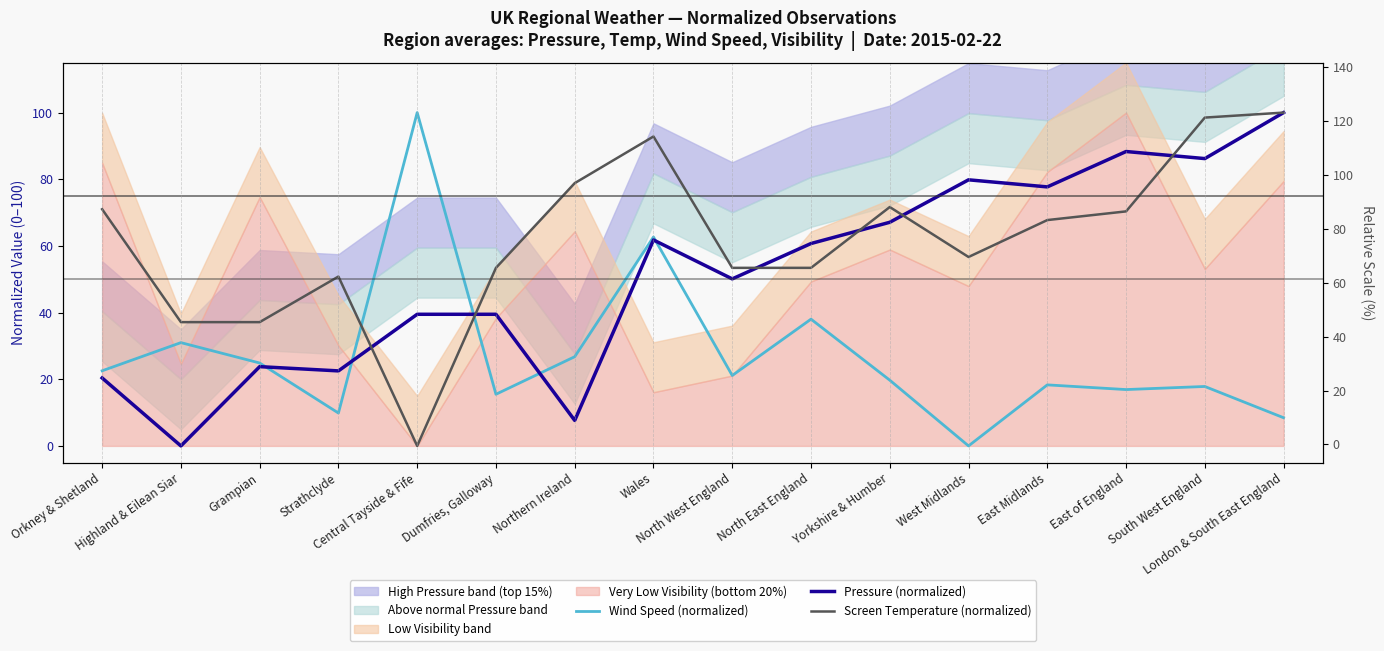

List the series in order of their overall mean, lowest first.

Wind Speed (normalized), Pressure (normalized), Screen Temperature (normalized)